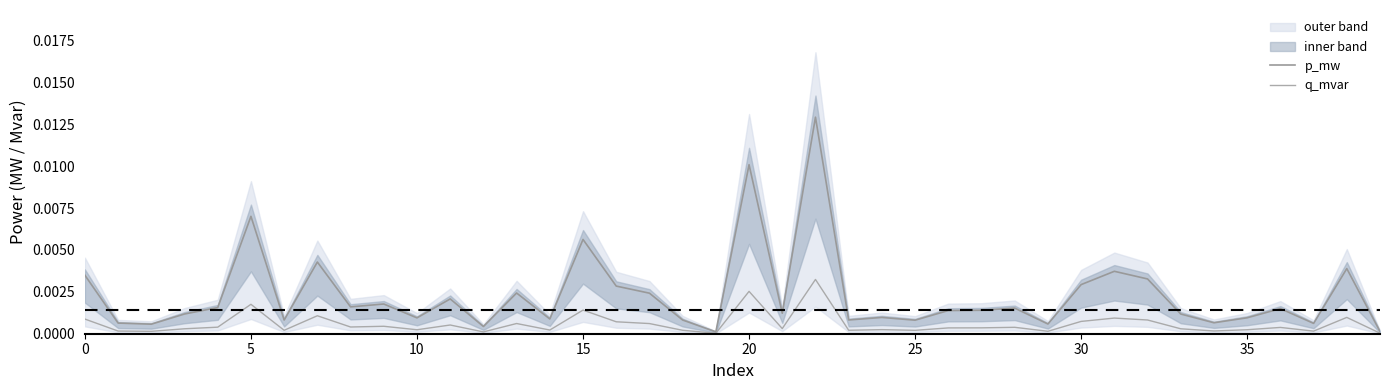

Which category has the highest value across all series?

22